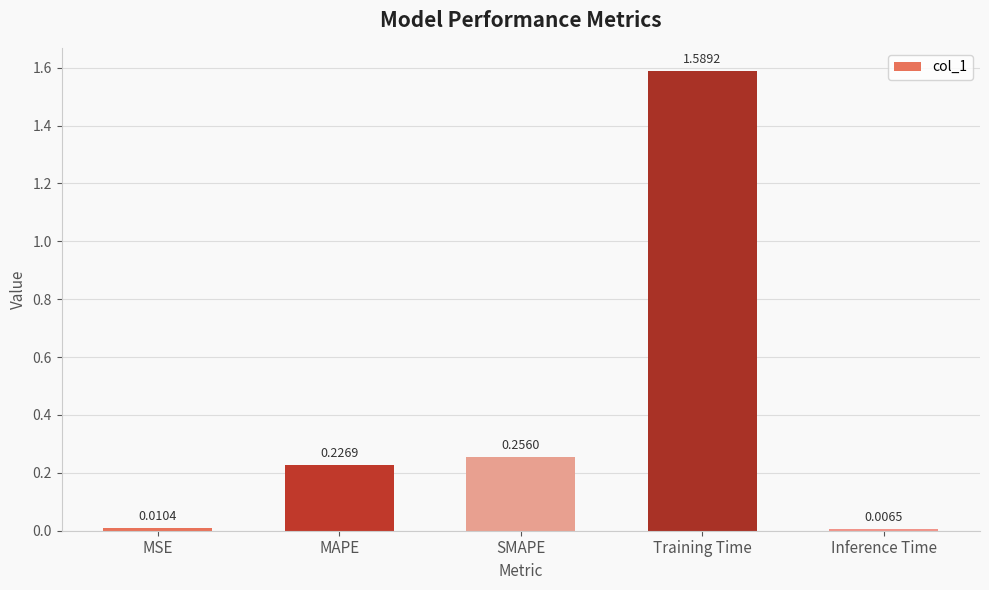

Which category has the highest value across all series?

Training Time